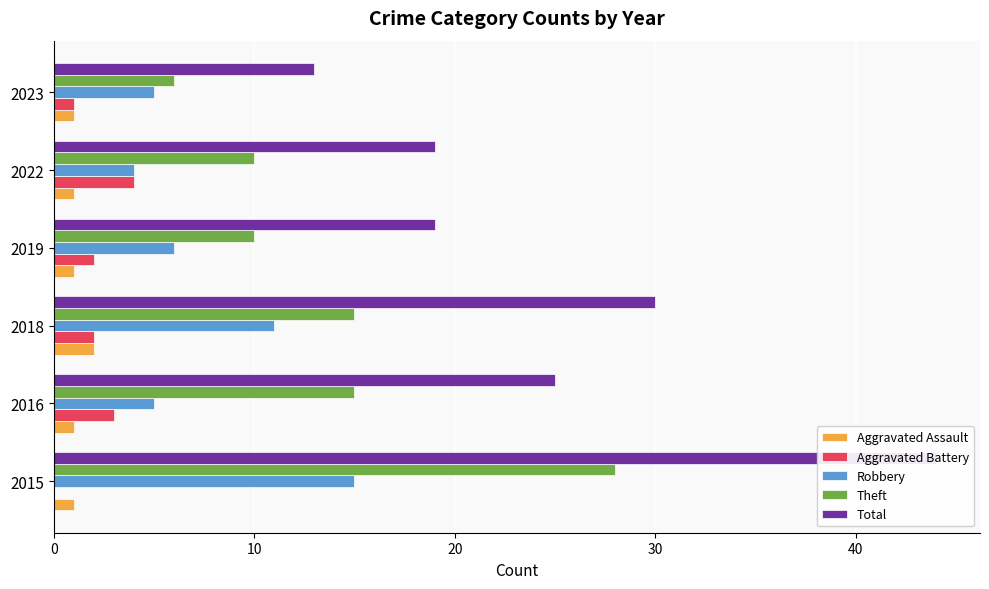

At how many categories does at least one series exceed 13?

5